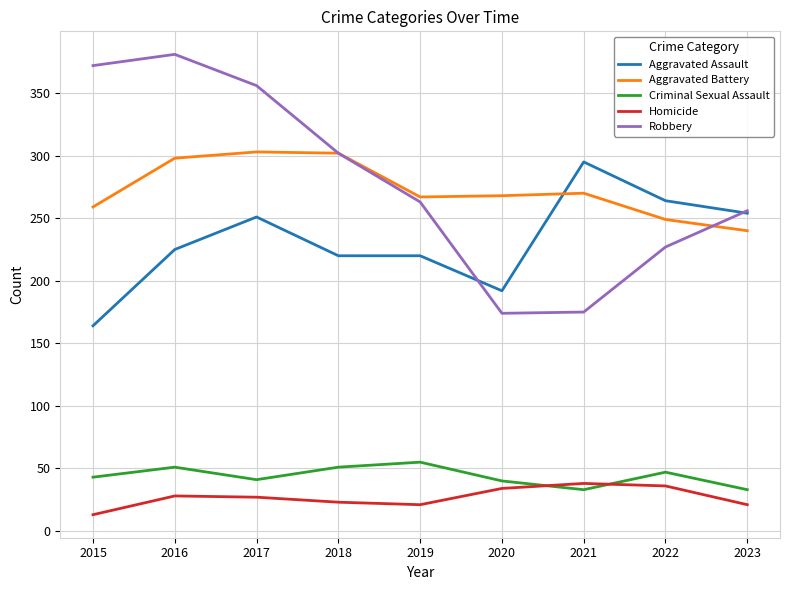

What is the highest value of the Robbery series?

381